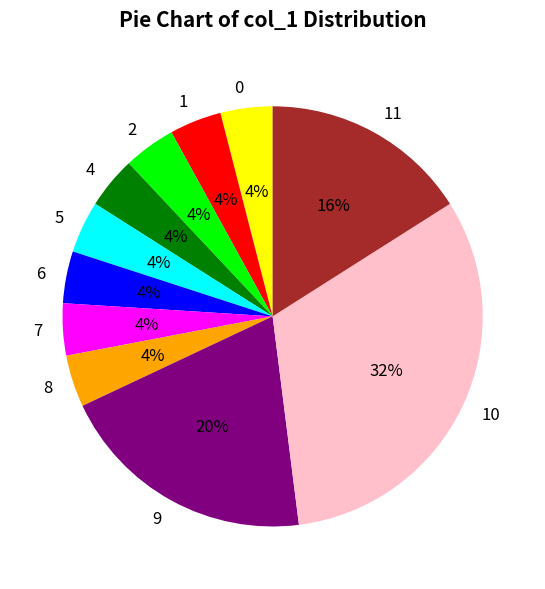

How many slices are in this pie chart?

11